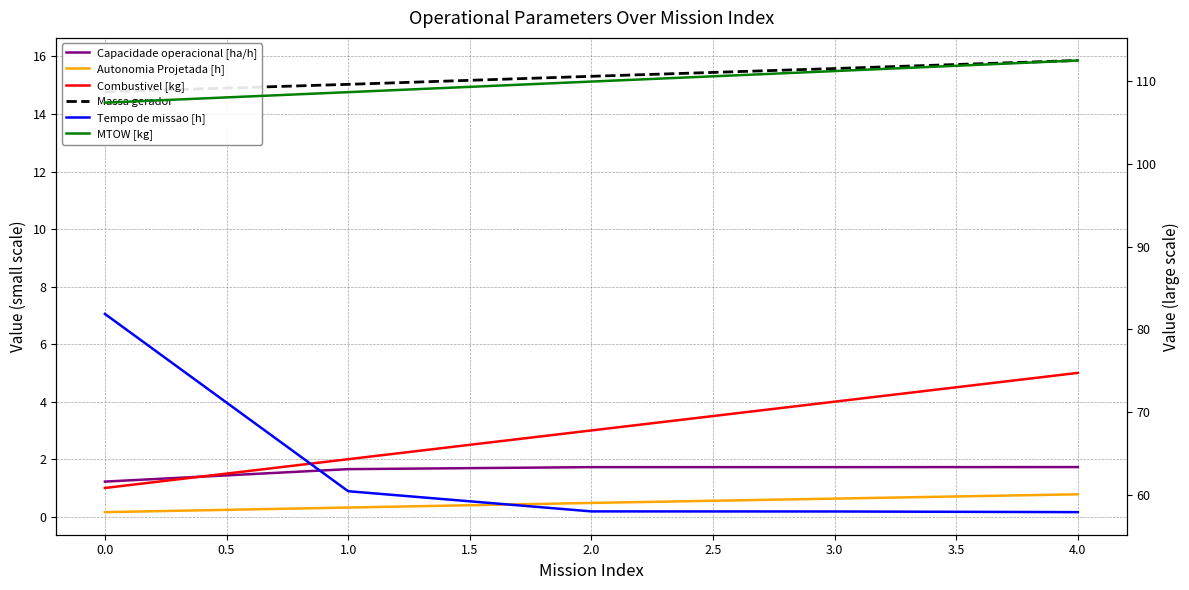

Which series has the largest total across all categories?

MTOW [kg]